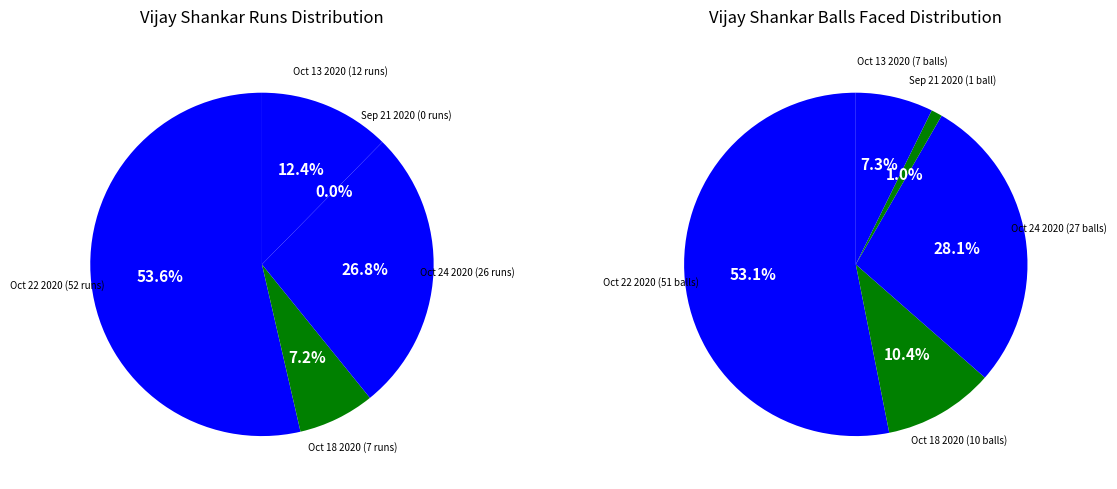

Between Sep 21 2020 (0 runs) and Oct 13 2020 (12 runs), which is larger?

Oct 13 2020 (12 runs)